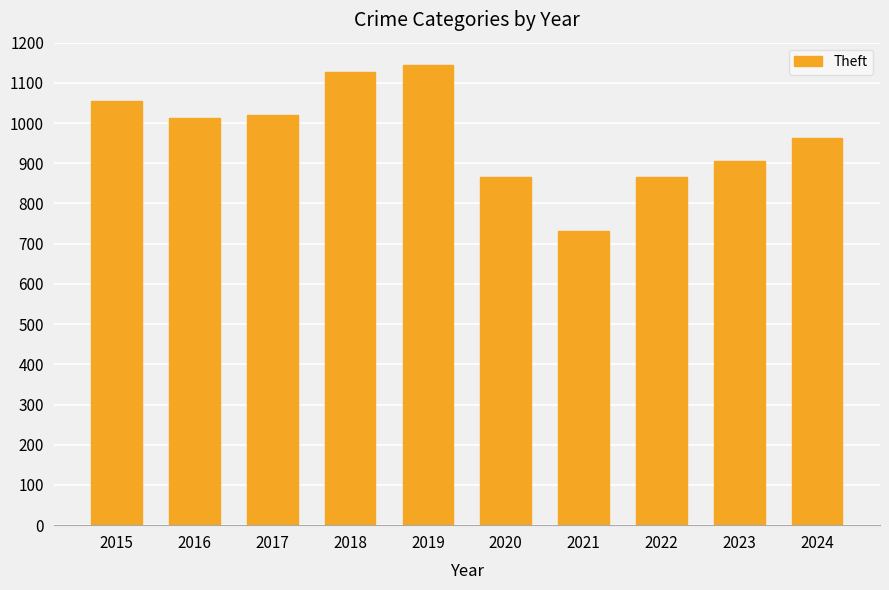

Approximately how many times larger is the value at 2024 compared to 2022?

1.1